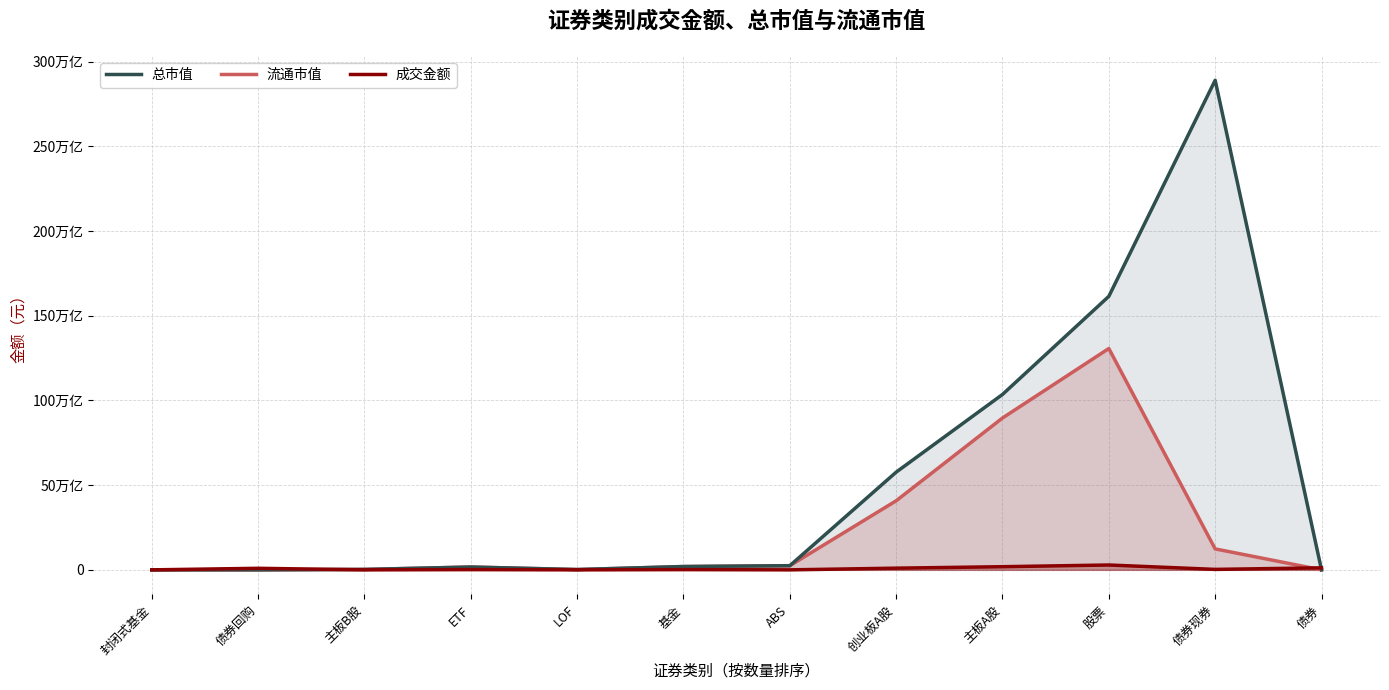

Between 债券回购 and 股票, which series saw the biggest shift?

总市值